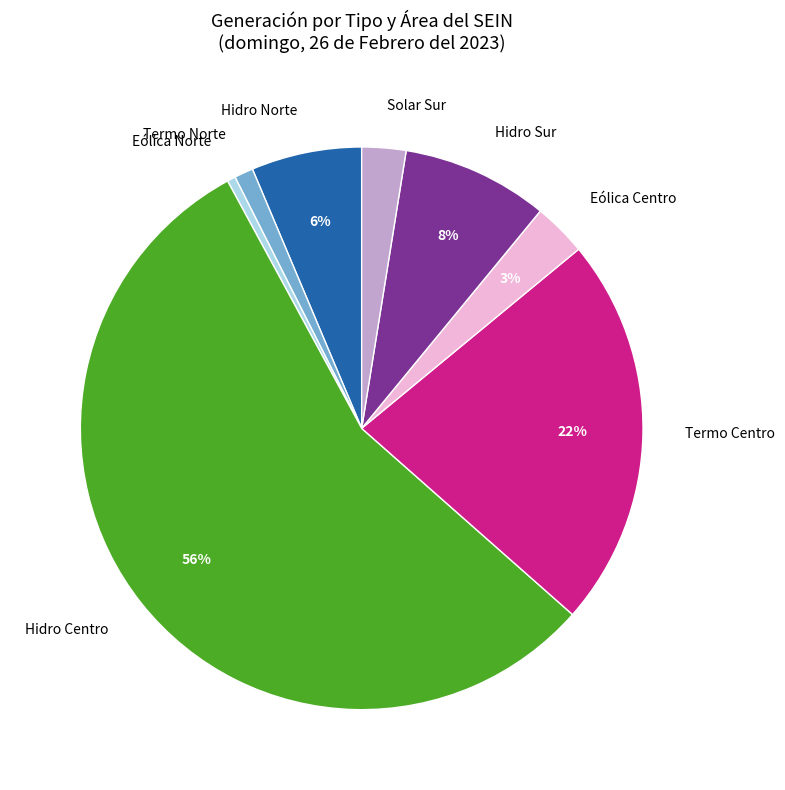

To the nearest percent, what percentage of the pie is Hidro Sur?

8%